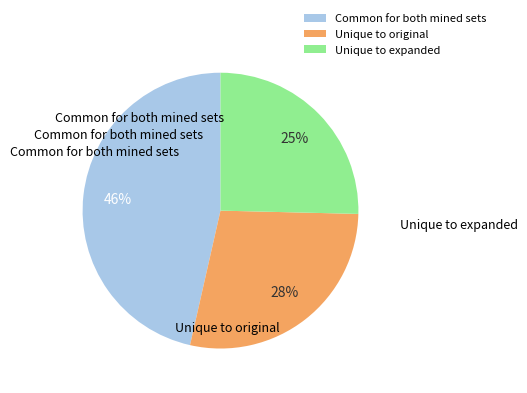

To the nearest percent, what is the difference between the largest and smallest slice percentages?

21%